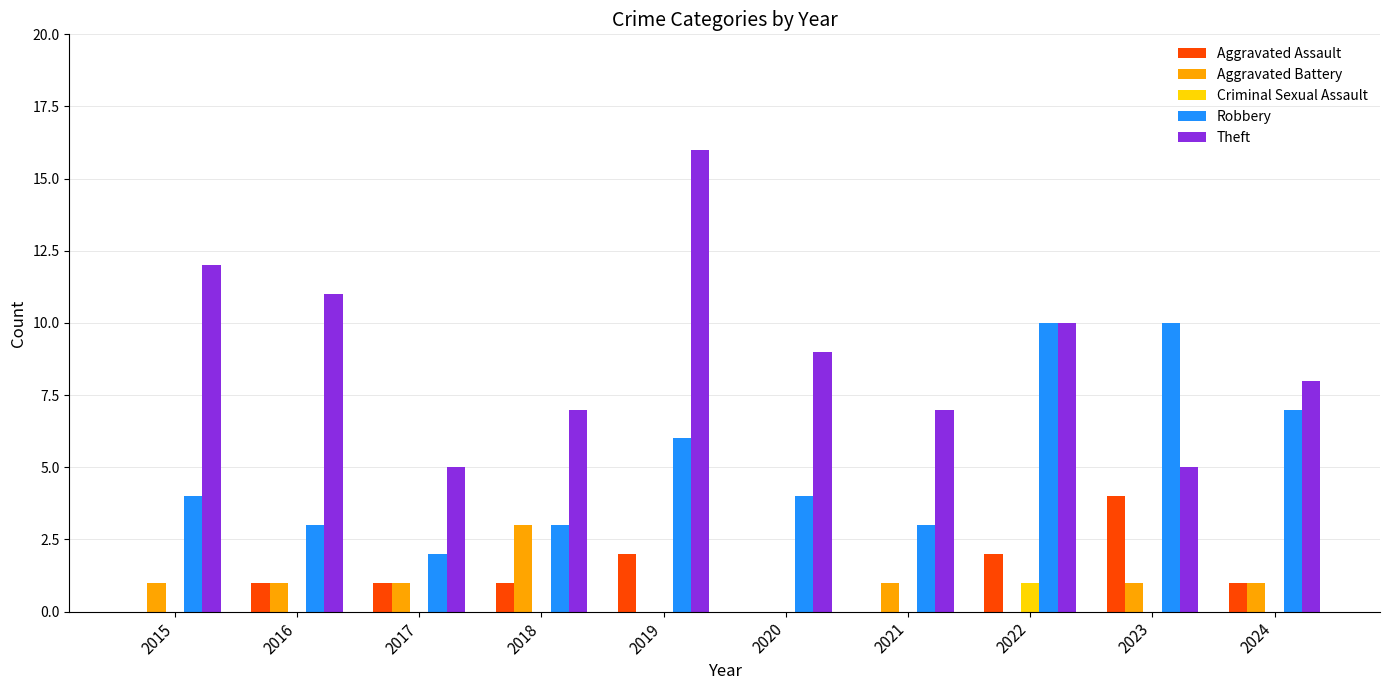

Is the value of Criminal Sexual Assault at 2019 greater than the value of Robbery at 2023?

No